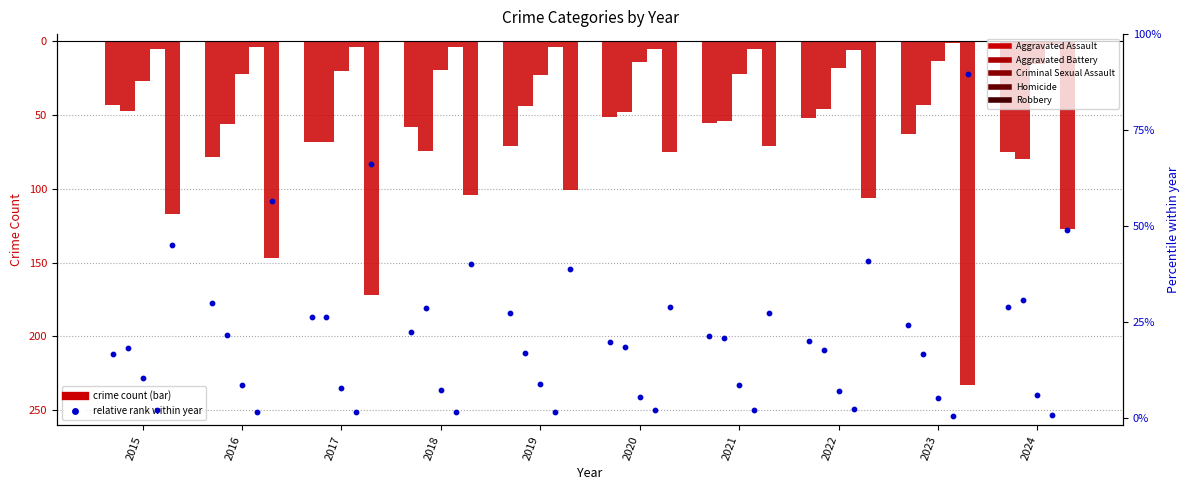

At how many categories does at least one series exceed 3?

10